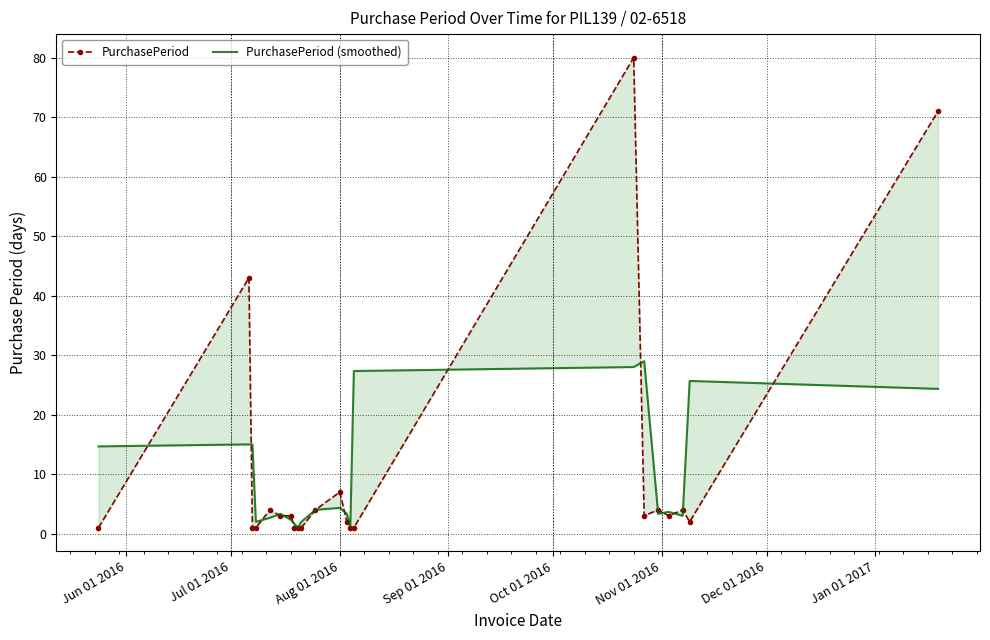

How many data points in PurchasePeriod (smoothed) are less than 3?

8